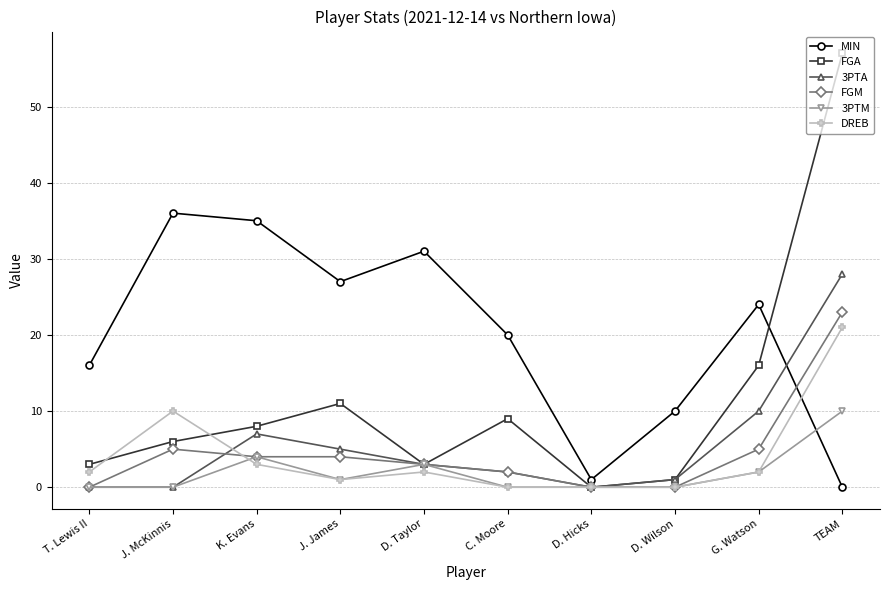

Which series has the largest range (max minus min)?

FGA